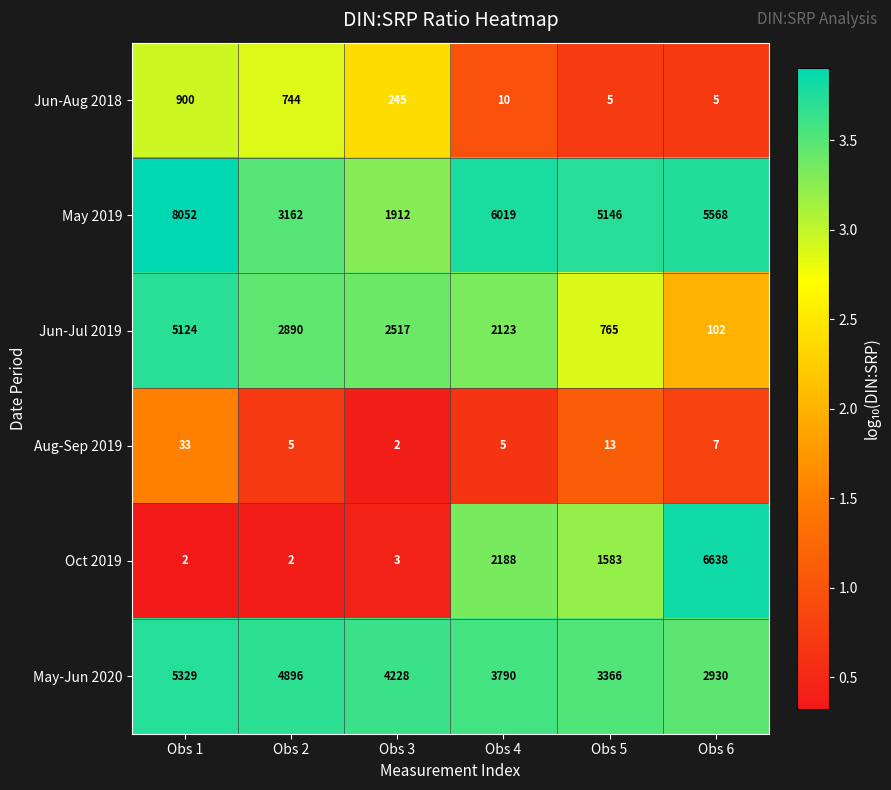

Which series has the largest total across all categories?

May 2019